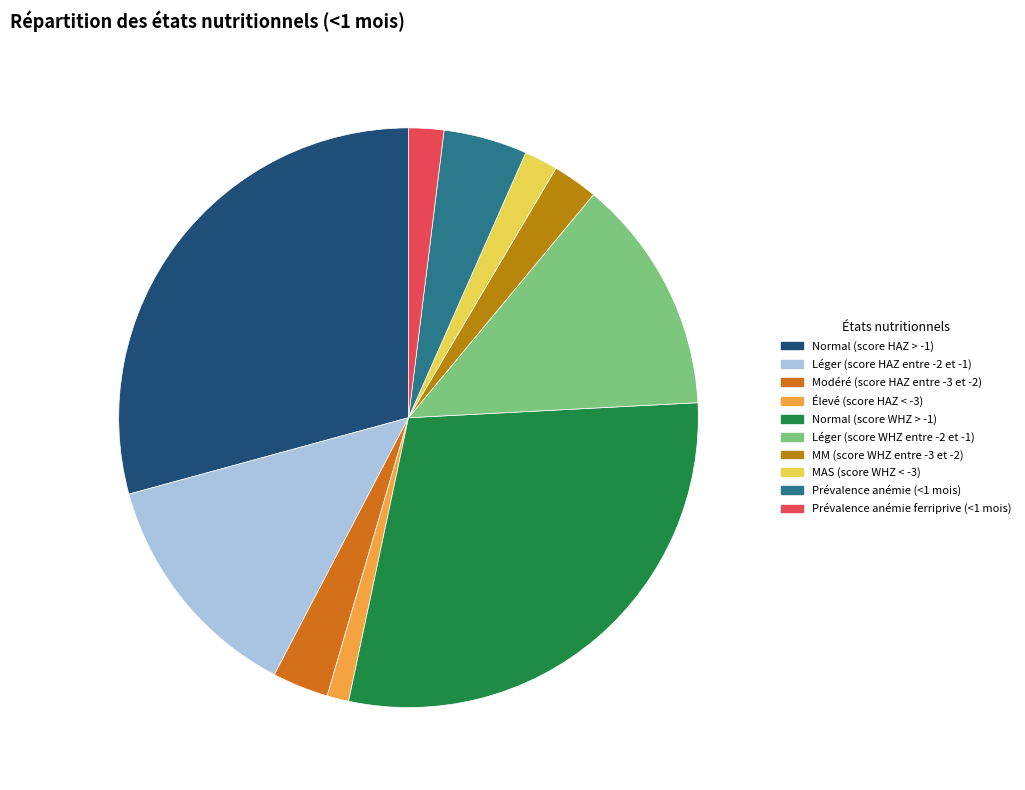

To the nearest percent, what is the average slice percentage?

10%